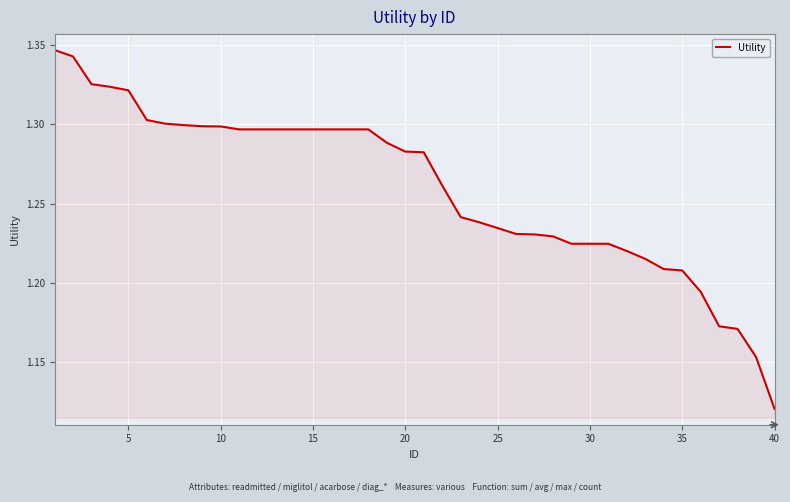

At which label is the value closest to 1?

40